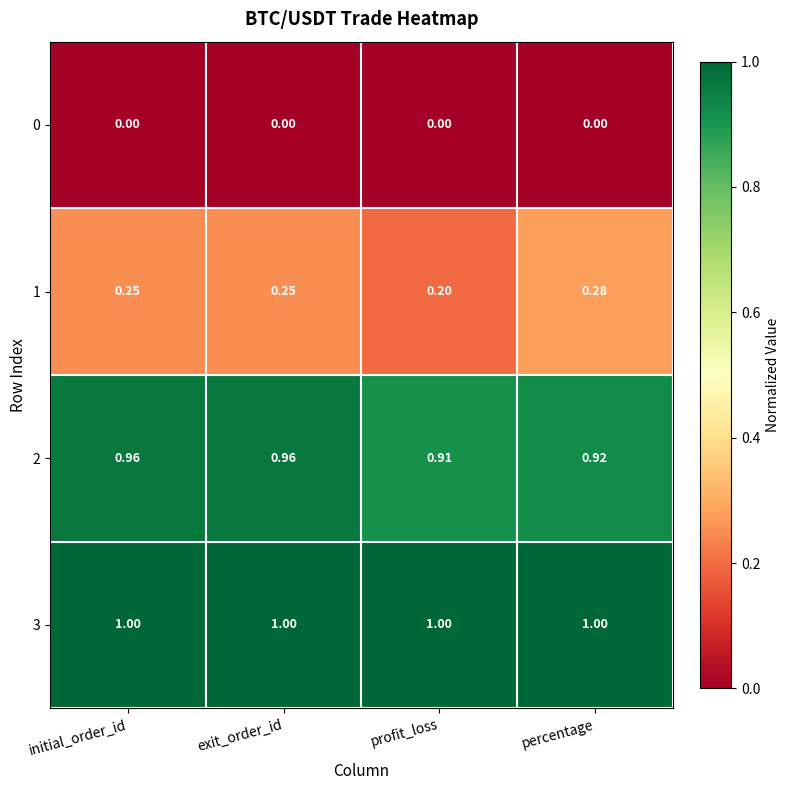

At which label is 2 closest to 0?

profit_loss